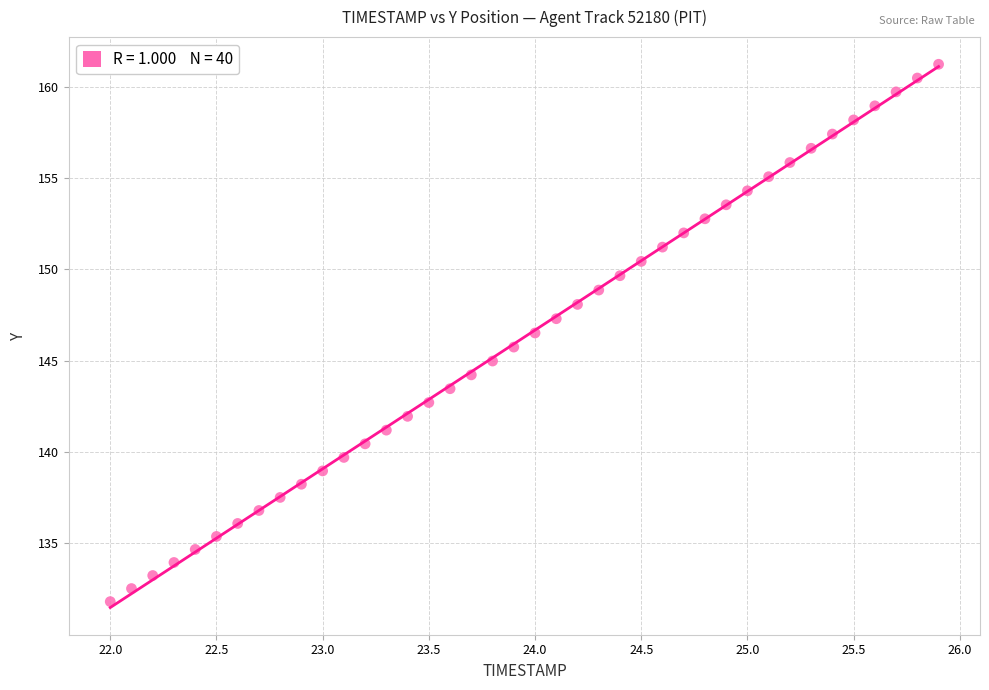

What is the range of X values (max minus min)?

3.9